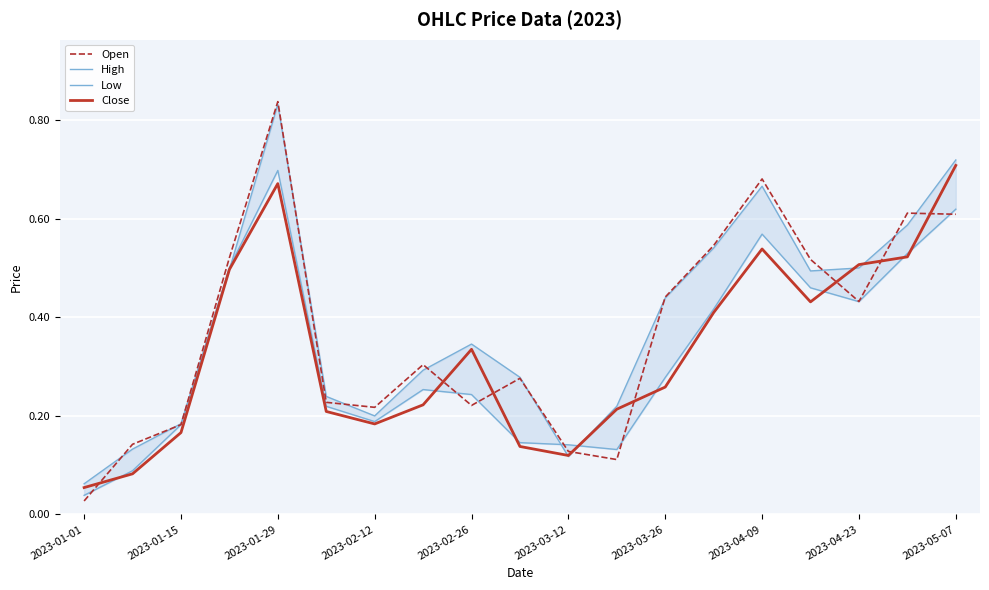

Which category has the lowest value across all series?

2023-01-01